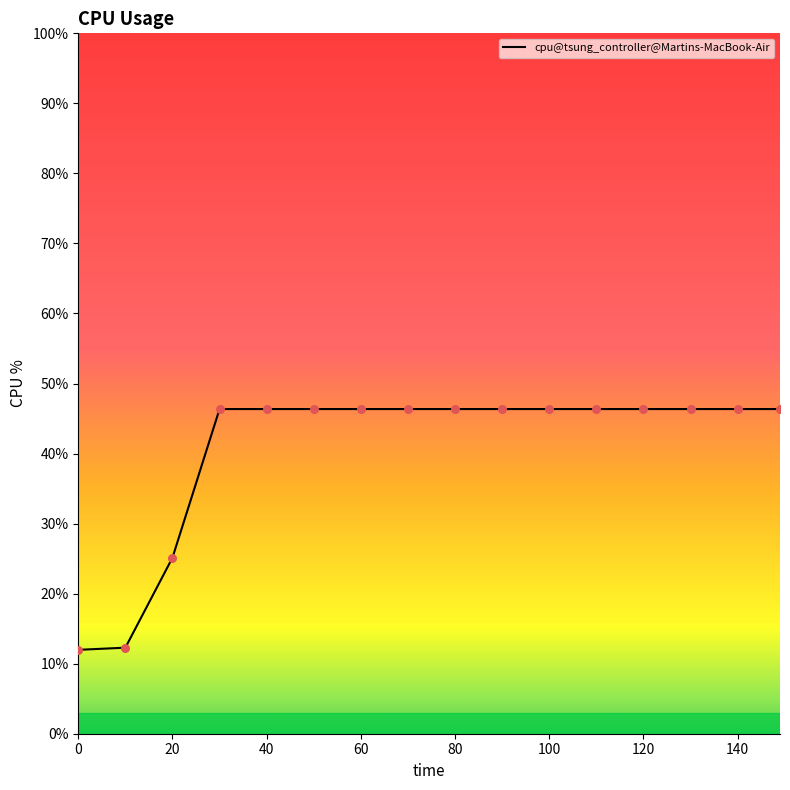

What is the difference between the maximum and minimum values?

34.4